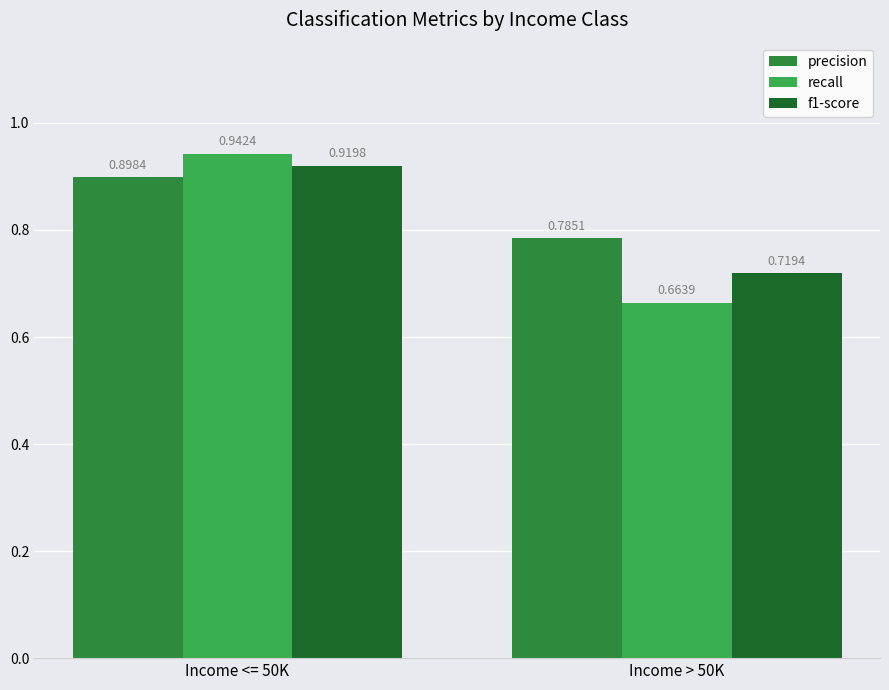

The f1-score series shows 1.4 at Income <= 50K. True or false?

False